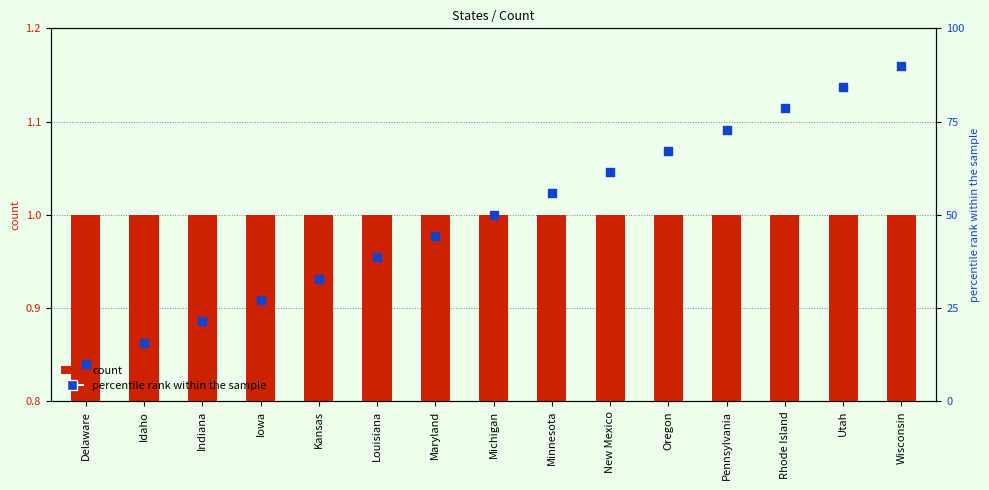

Is the value of percentile rank within the sample at Rhode Island greater than the value of count at New Mexico?

Yes